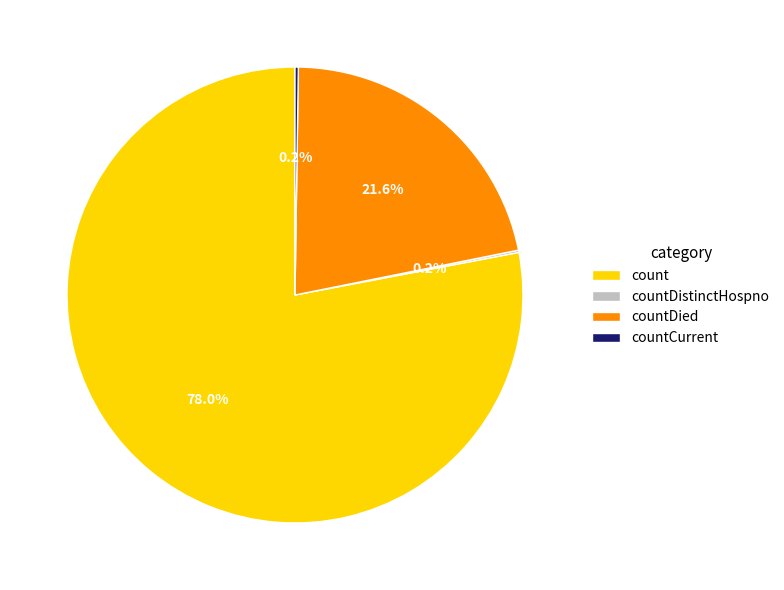

Does any single category account for the majority?

Yes